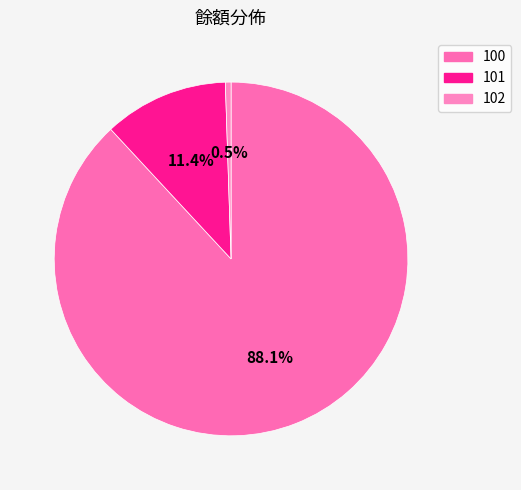

To the nearest percent, what is the average slice percentage?

33%